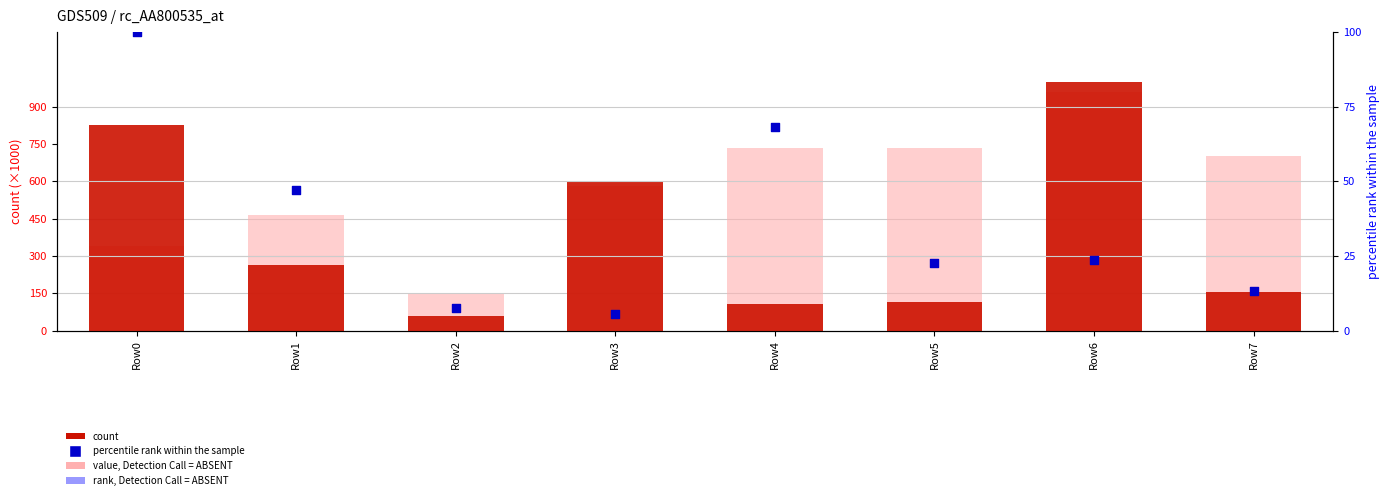

What is the total value across all series at Row1?

773.6